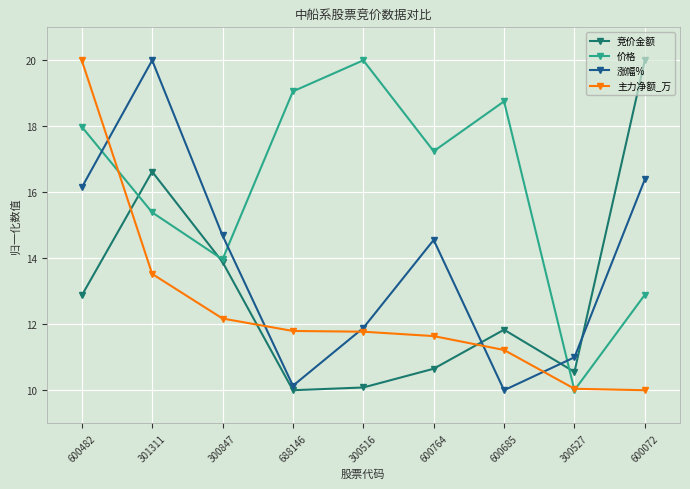

How many data points does each series have?

9